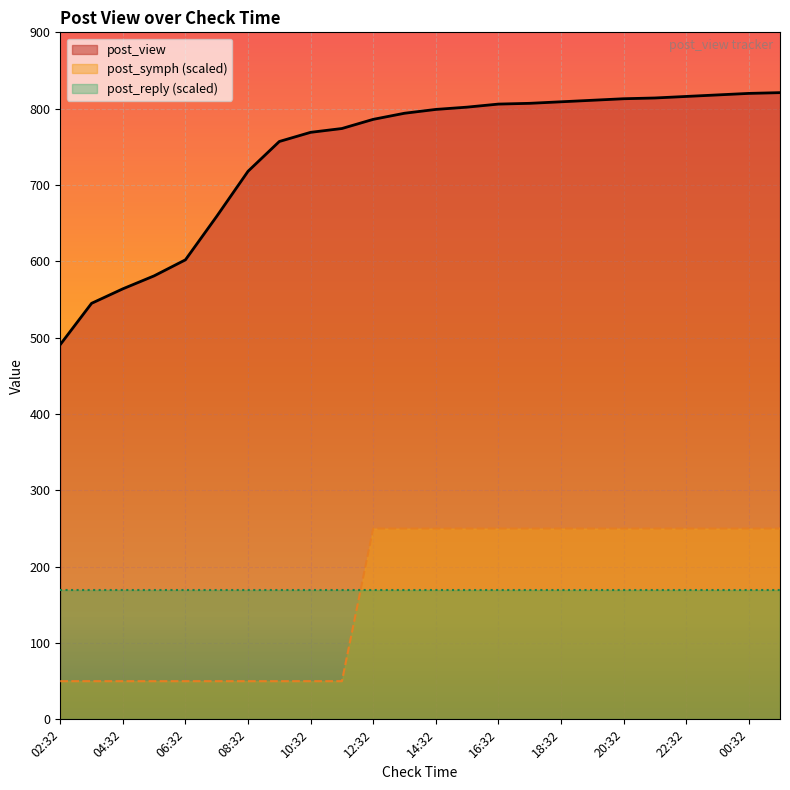

After their last crossing, which series has the higher values: post_symph (scaled) or post_reply (scaled)?

post_symph (scaled)